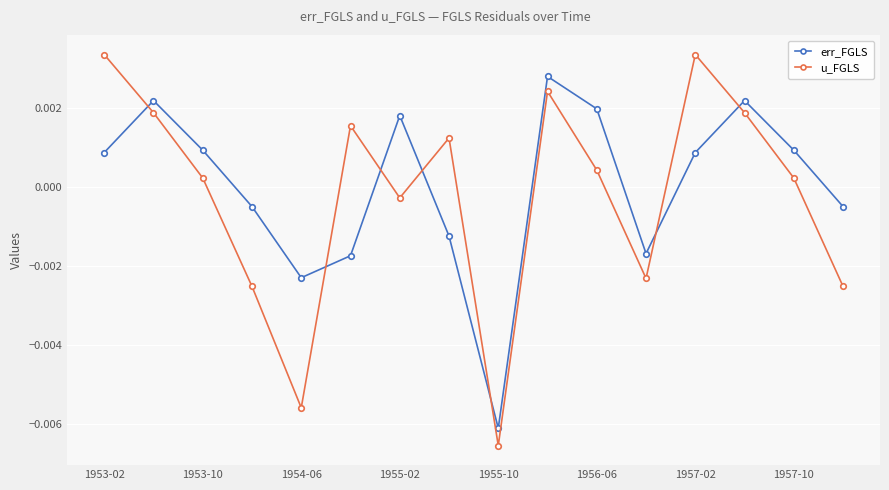

List the series in order of their peak value, highest first.

u_FGLS, err_FGLS